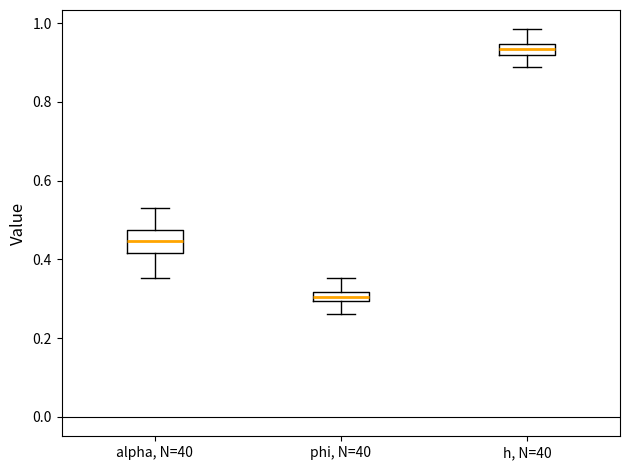

Where does the upper whisker of the box for phi, N=40 end on the y-axis? The values are not printed on the chart, so give them approximately, as read against the axis.

0.36